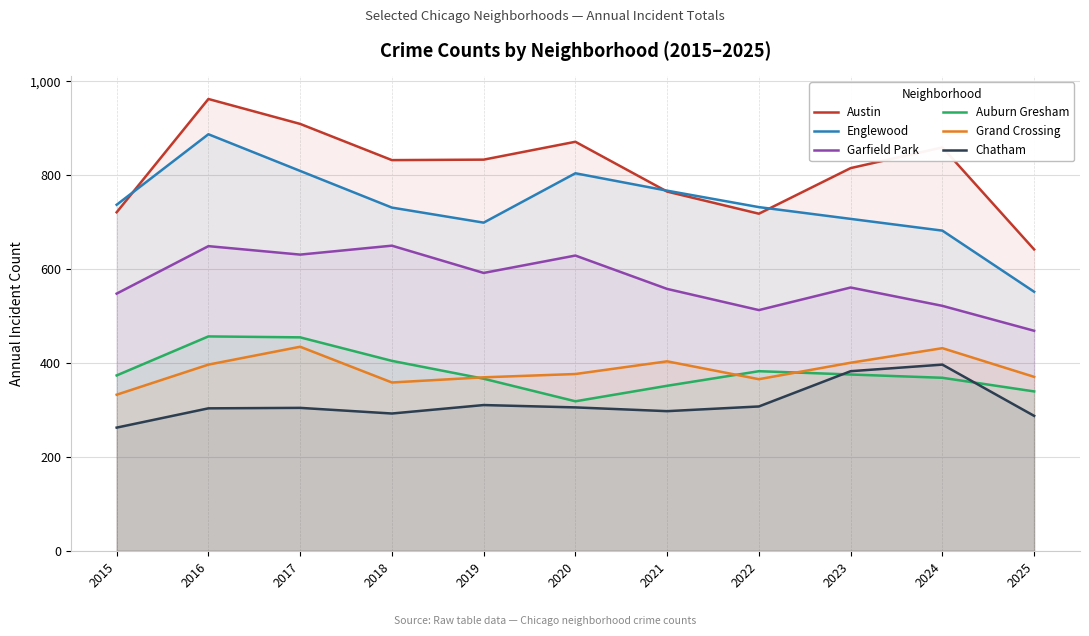

Is it true that Chatham equals 396 at 2024?

True